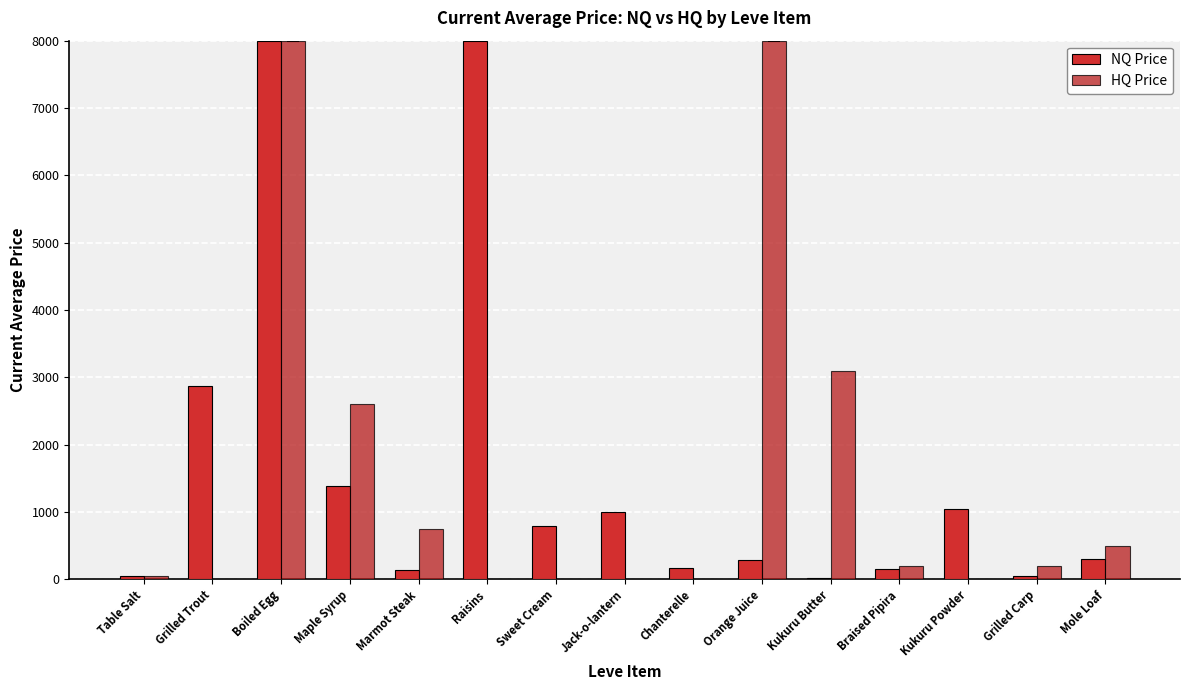

Are the bars horizontal?

No